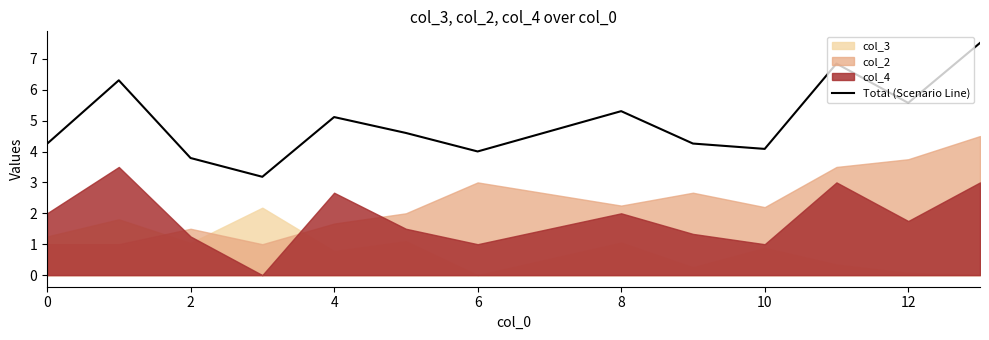

What is the value of the 6th point from the left?

4.6